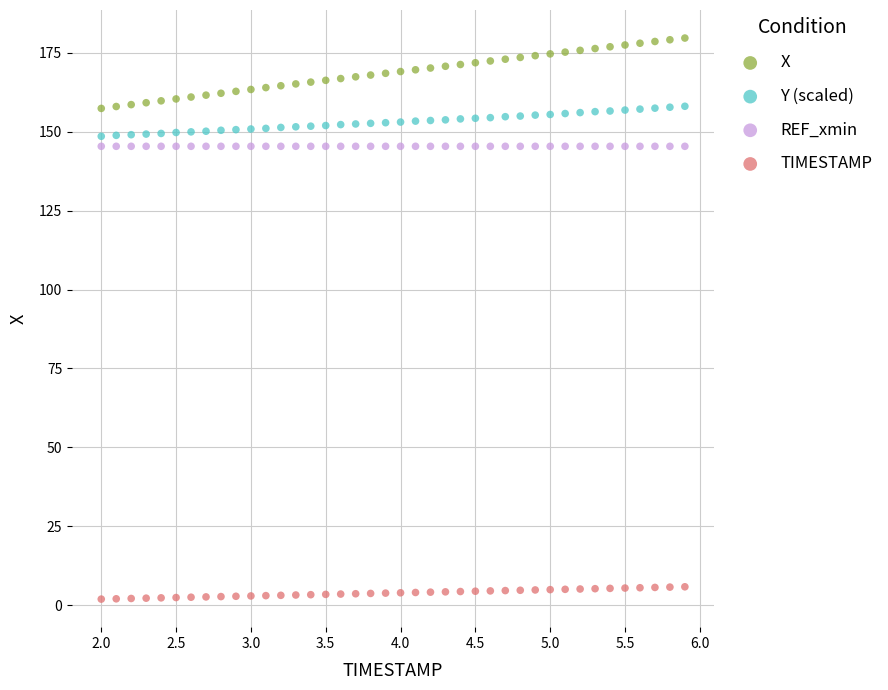

Which series reaches the maximum Y coordinate?

X